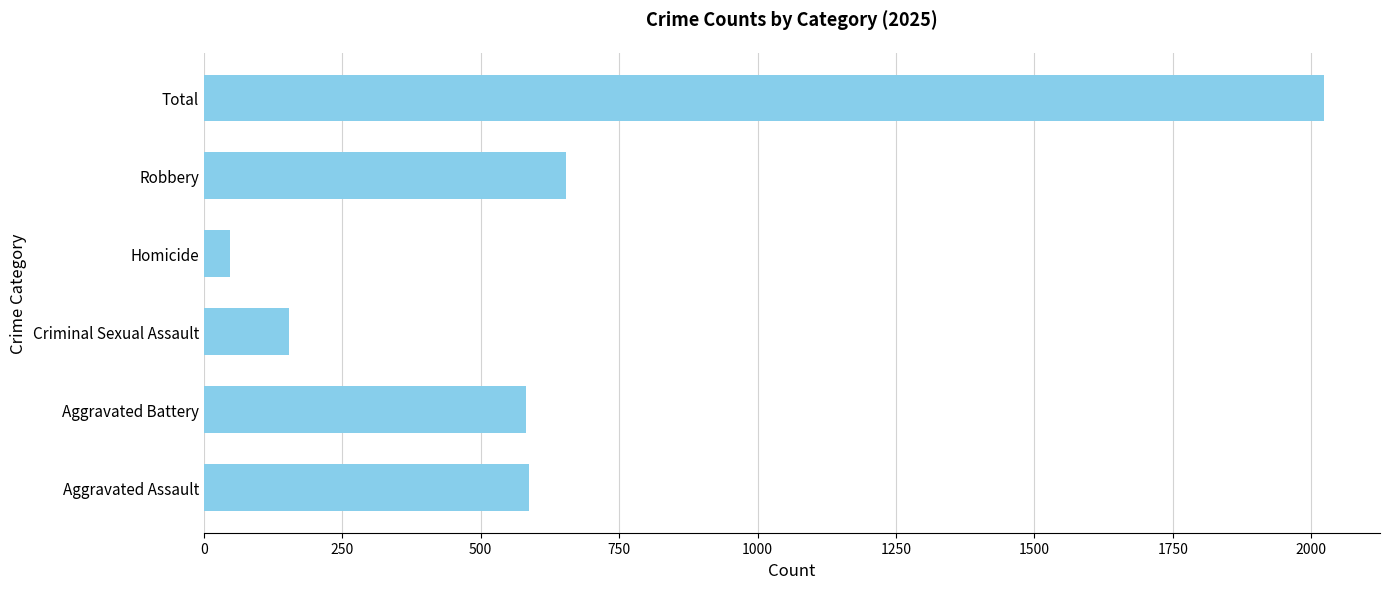

What value does the data have at Robbery?

654